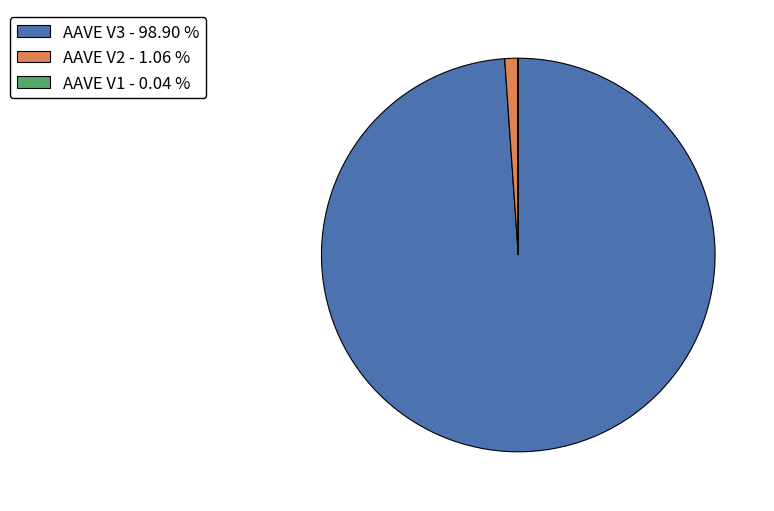

Combined, do AAVE V3 - 98.90 % and AAVE V2 - 1.06 % account for over 50%?

Yes